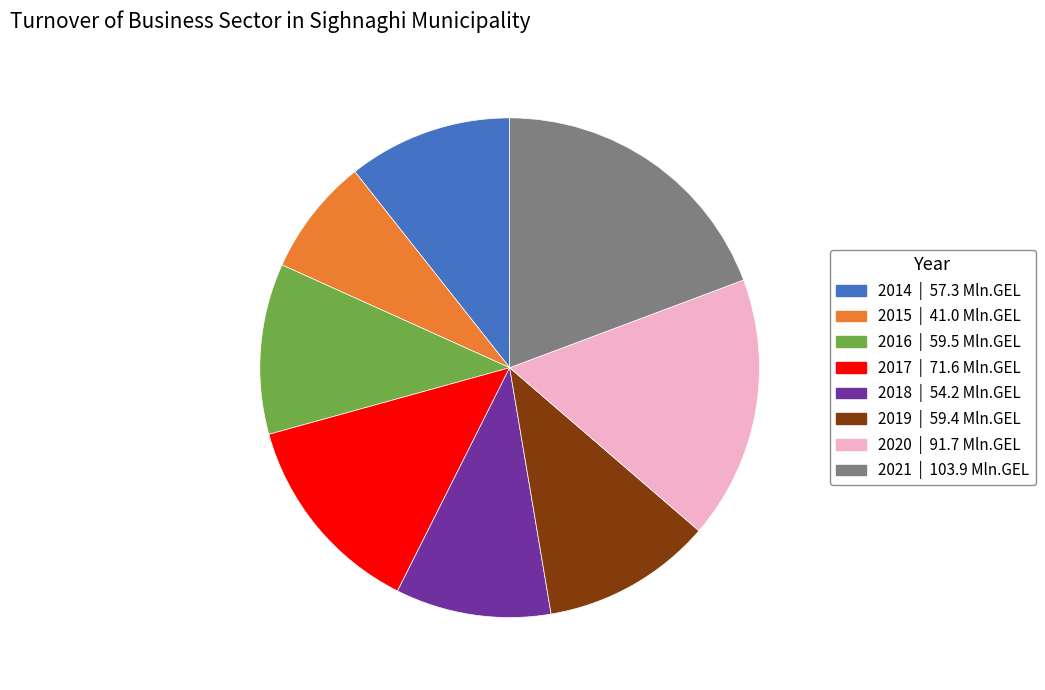

Between 2015 | 41.0 Mln.GEL and 2018 | 54.2 Mln.GEL, which is larger?

2018 | 54.2 Mln.GEL